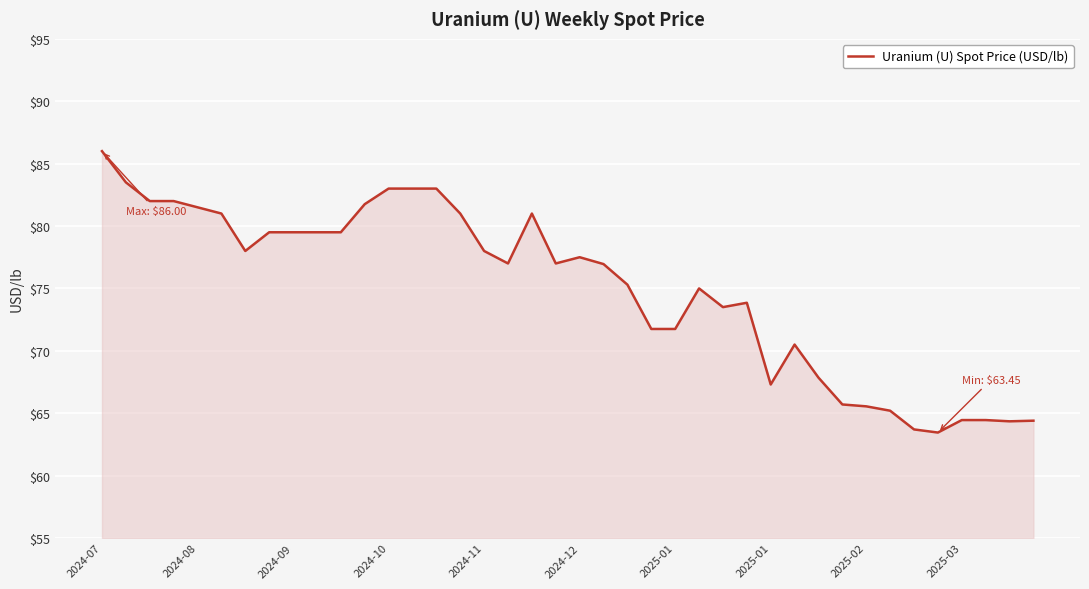

What is the smallest value displayed?

63.5